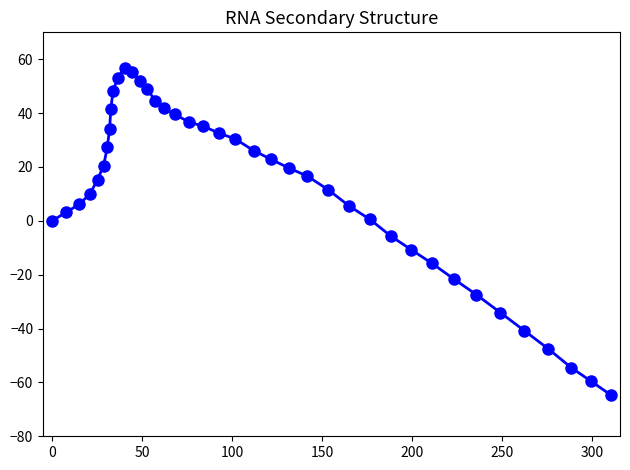

What is the greatest value displayed?

56.9